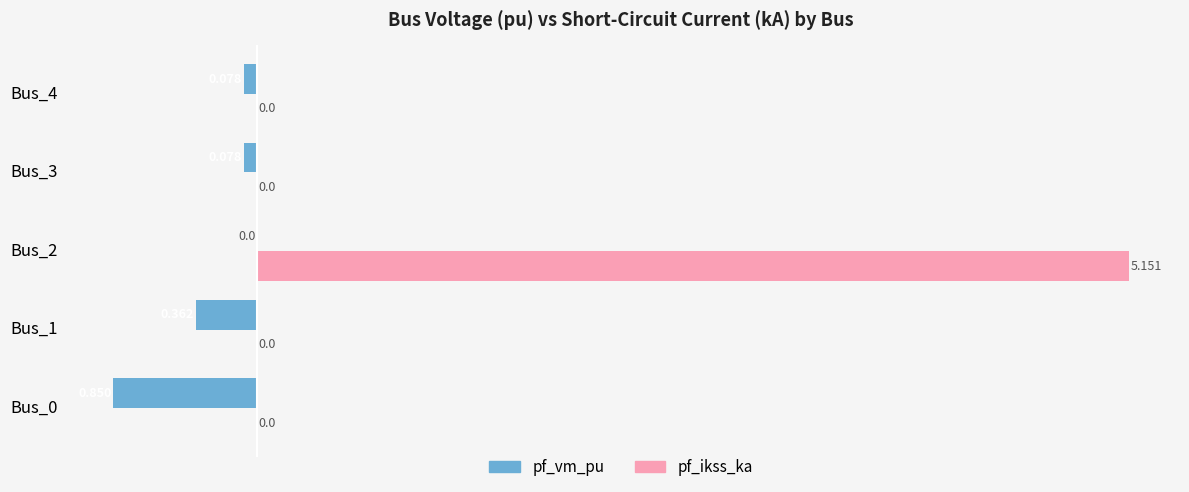

Between Bus_2 and Bus_3, which series saw the biggest shift?

pf_ikss_ka